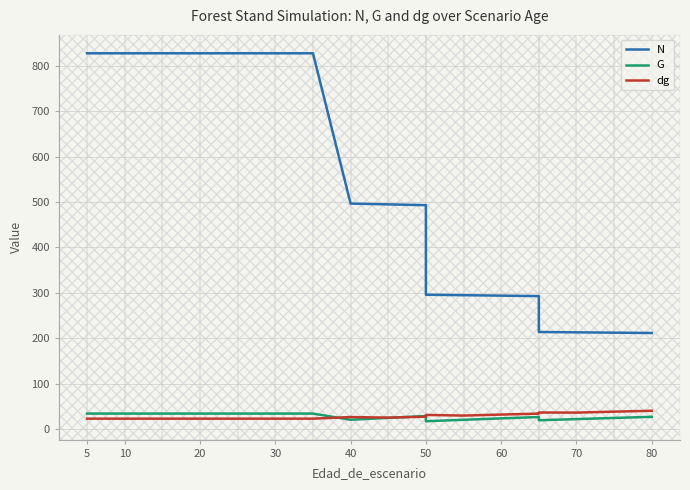

Which series has the widest spread of values?

N